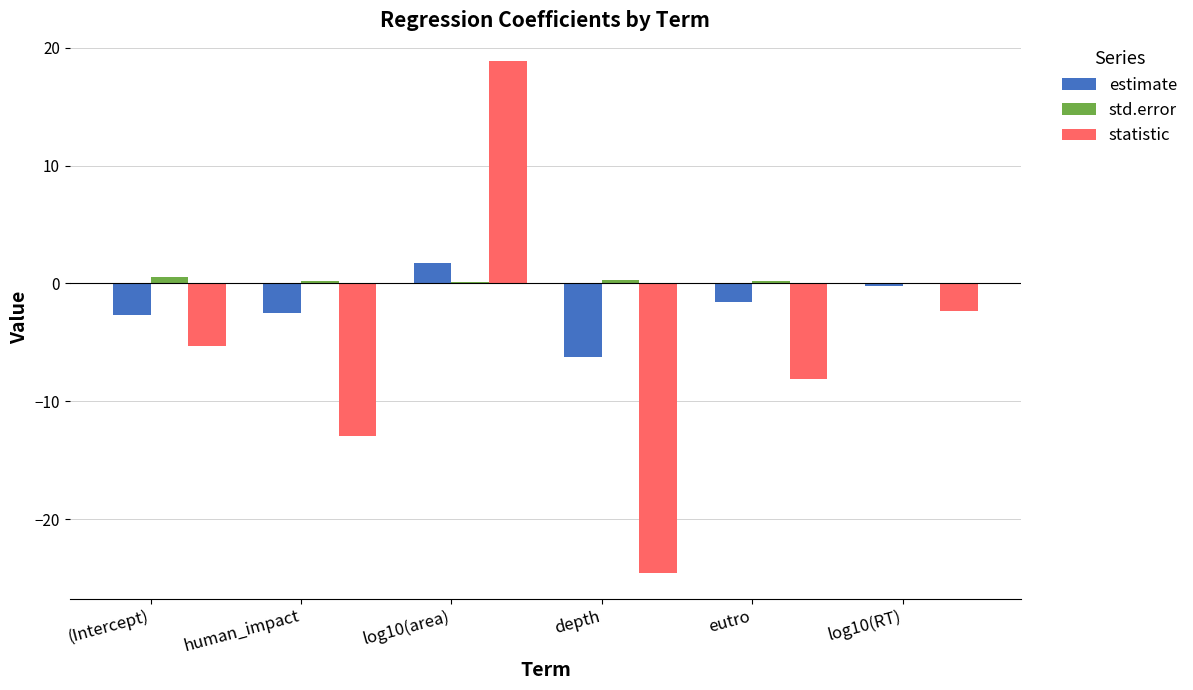

At which category is the sum across all series the highest?

log10(area)